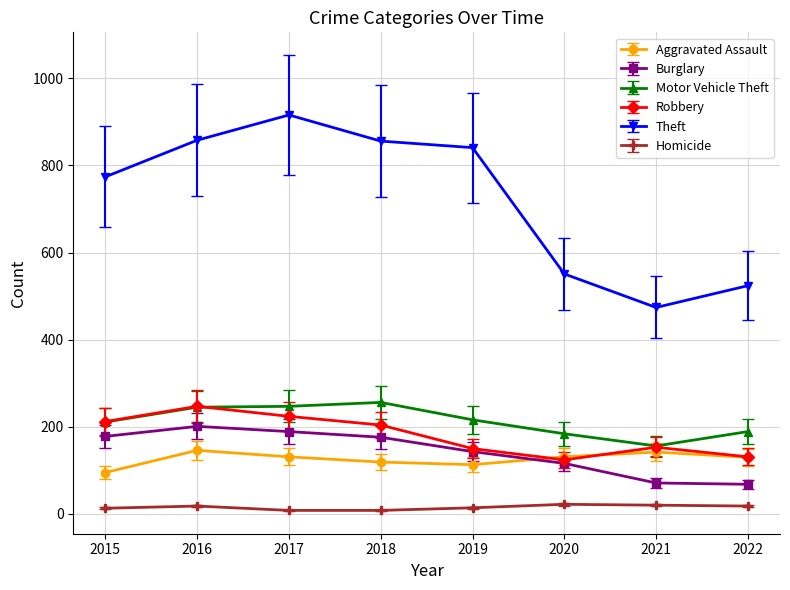

True or false: Burglary has more than 0 points higher than both neighbors.

True